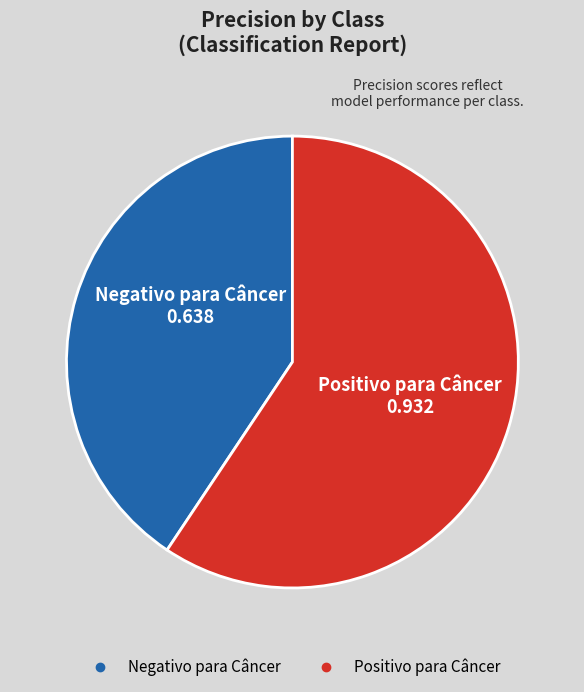

Rank the categories by value from lowest to highest.

Negativo para Câncer, Positivo para Câncer